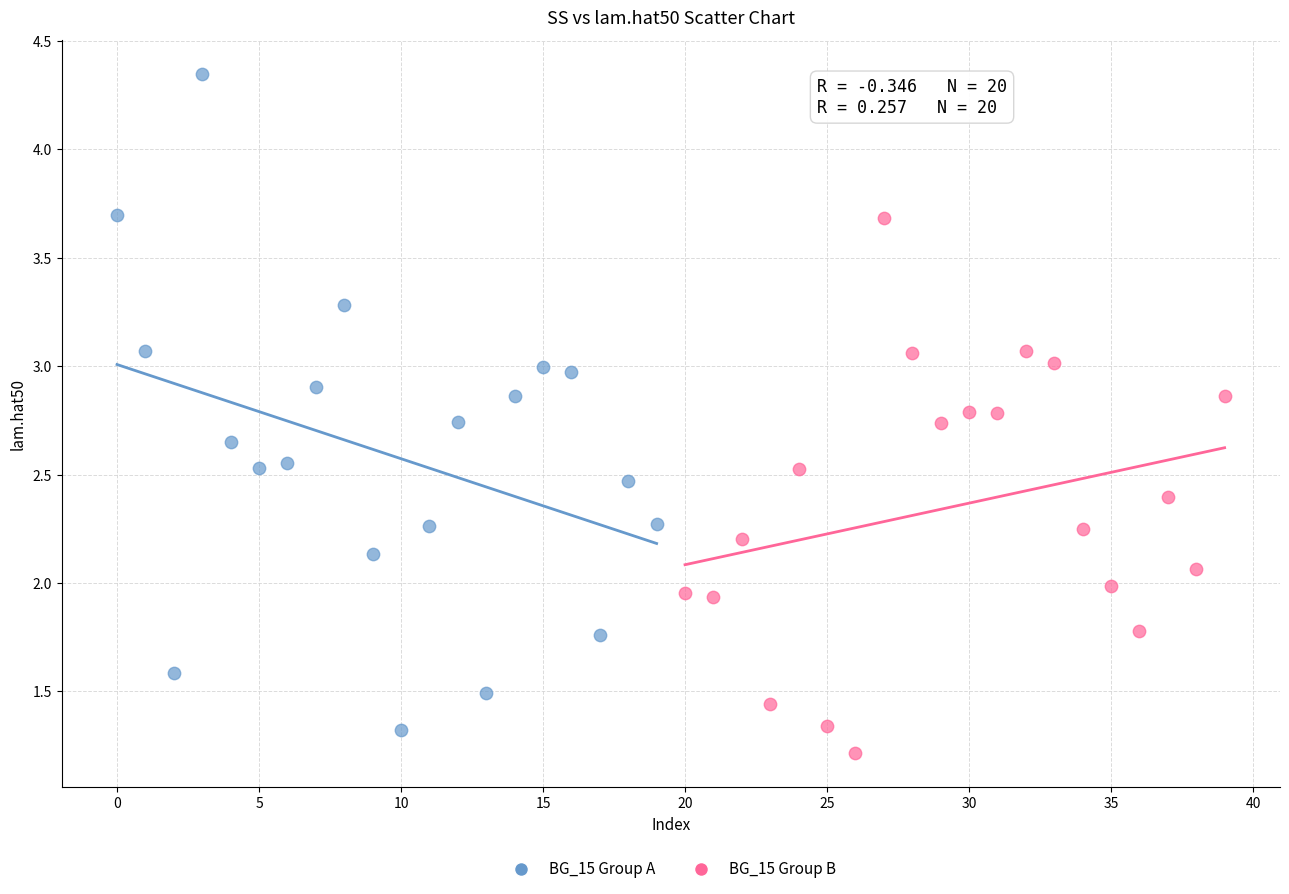

Which series reaches the maximum Y coordinate?

BG_15 Group A